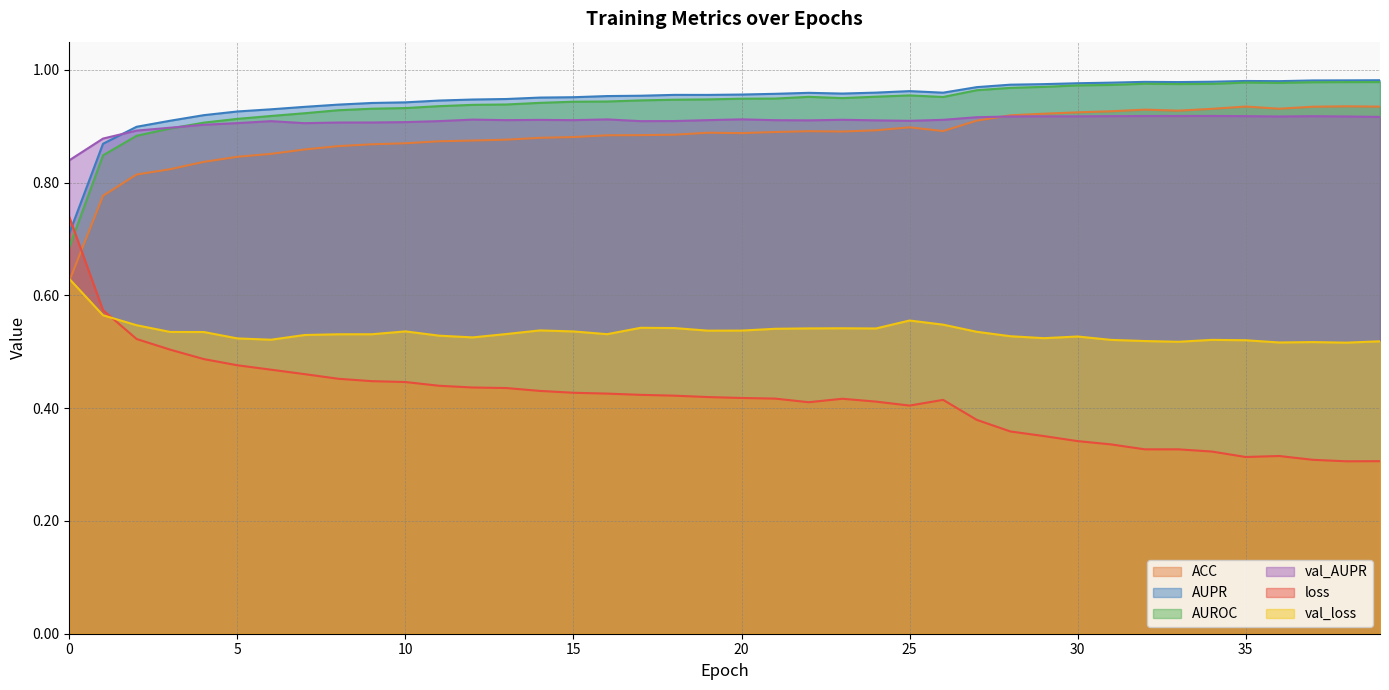

Does the chart display data point markers on the line(s)?

No